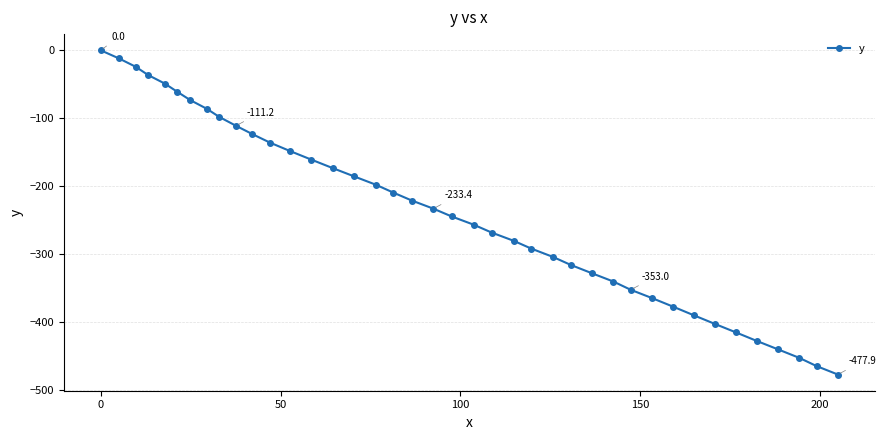

What is the minimum value shown in the chart?

-477.9